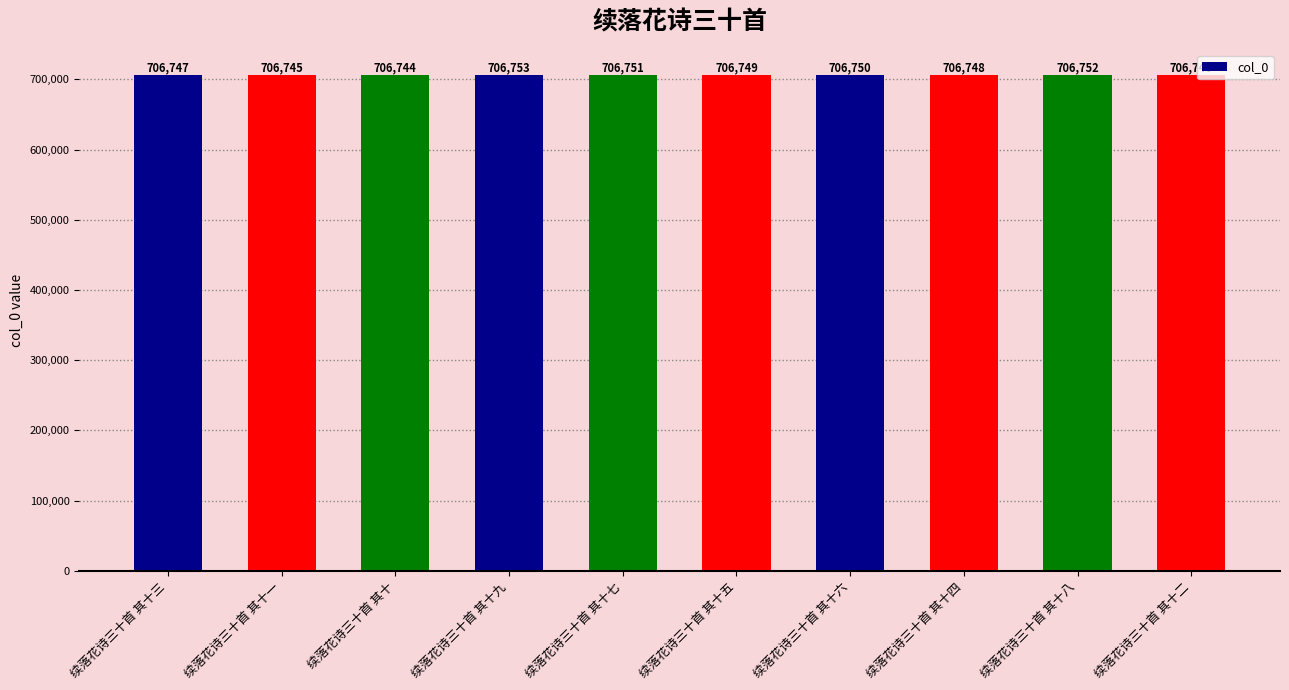

How many values are between 706746 and 706751?

6